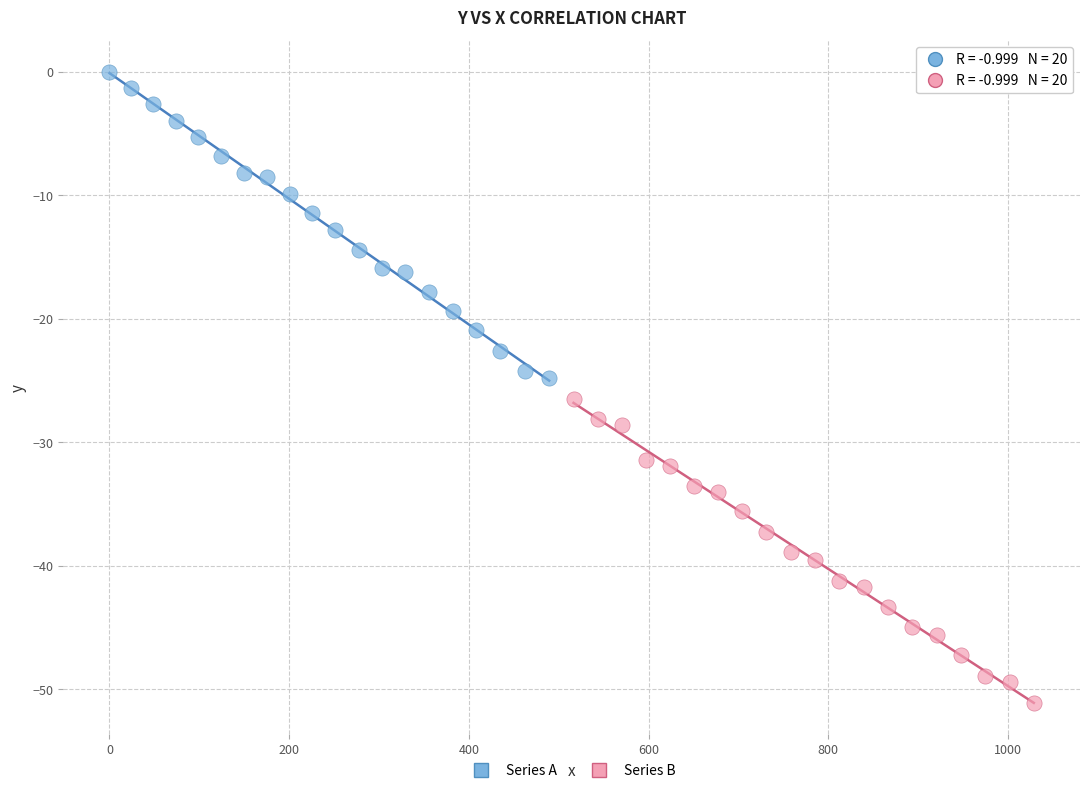

Which series has the largest Y range (max minus min)?

Series A